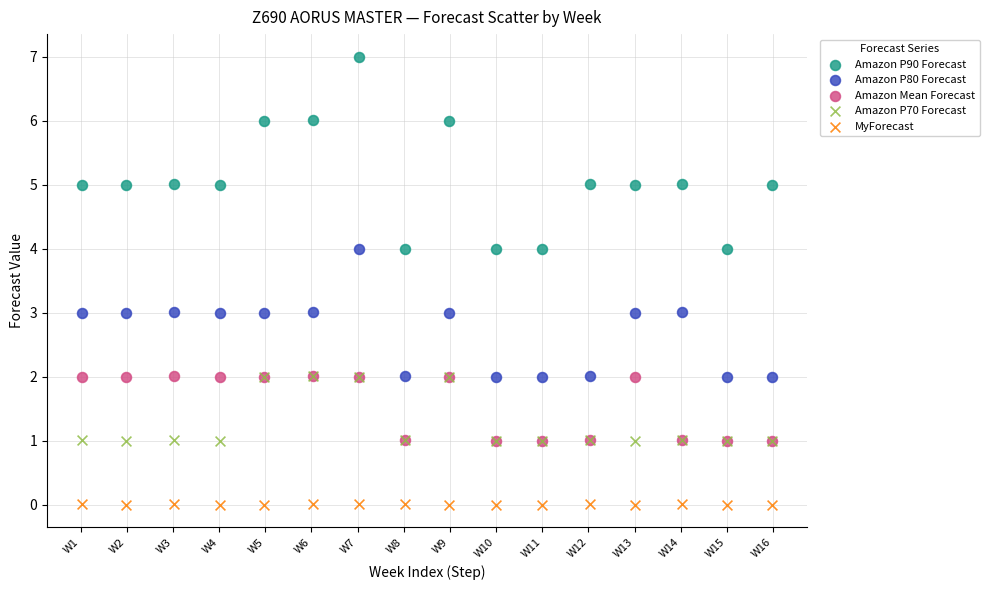

What are all the series names shown in the legend?

Amazon P90 Forecast, Amazon P80 Forecast, Amazon Mean Forecast, Amazon P70 Forecast, MyForecast